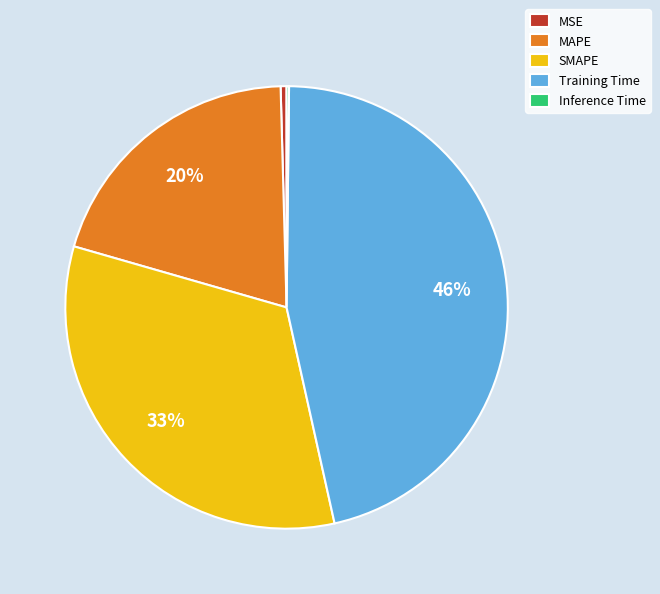

Is the sum of SMAPE and Training Time greater than half?

Yes